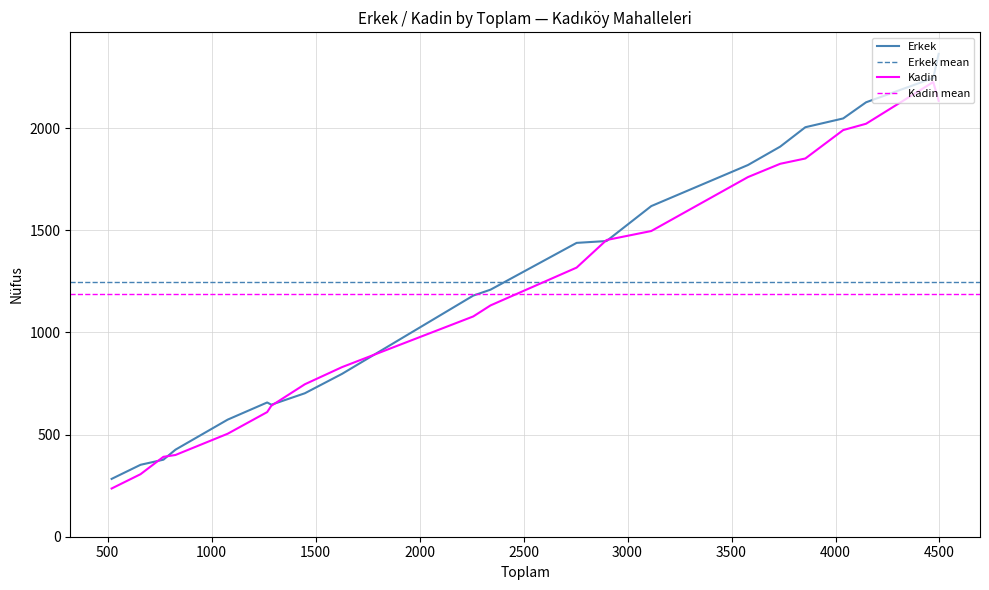

Reading left to right, extract all data points from this chart.

Erkek: GÖZTEPE=2363	KOZYATAĞI=2245	ERENKÖY=2126	19 MAYIS=2047	SAHRAYICEDİT=2004	BOSTANCI=1909	MERDİVENKÖY=1819	ACIBADEM=1618	SUADİYE=1447	FENERYOLU=1438	FENERBAHÇE=1209	CADDEBOSTAN=1180	CAFERAĞA=797	FİKİRTEPE=702	HASANPAŞA=646	EĞİTİM=657	DUMLUPINAR=573	ZÜHTÜPAŞA=426	KOŞUYOLU=377	RASİMPAŞA=352	OSMANAĞA=283
Kadin: GÖZTEPE=2133	KOZYATAĞI=2225	ERENKÖY=2021	19 MAYIS=1990	SAHRAYICEDİT=1851	BOSTANCI=1825	MERDİVENKÖY=1760	ACIBADEM=1496	SUADİYE=1452	FENERYOLU=1317	FENERBAHÇE=1132	CADDEBOSTAN=1078	CAFERAĞA=830	FİKİRTEPE=746	HASANPAŞA=641	EĞİTİM=610	DUMLUPINAR=504	ZÜHTÜPAŞA=400	KOŞUYOLU=391	RASİMPAŞA=306	OSMANAĞA=236